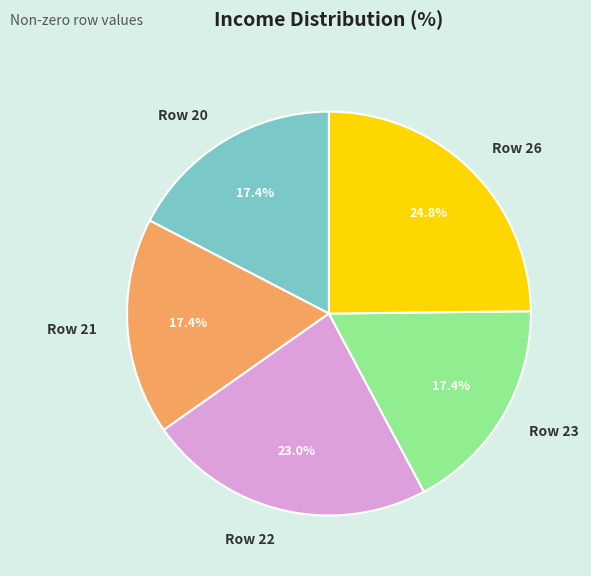

To the nearest percent, what portion does Row 20 represent?

17%